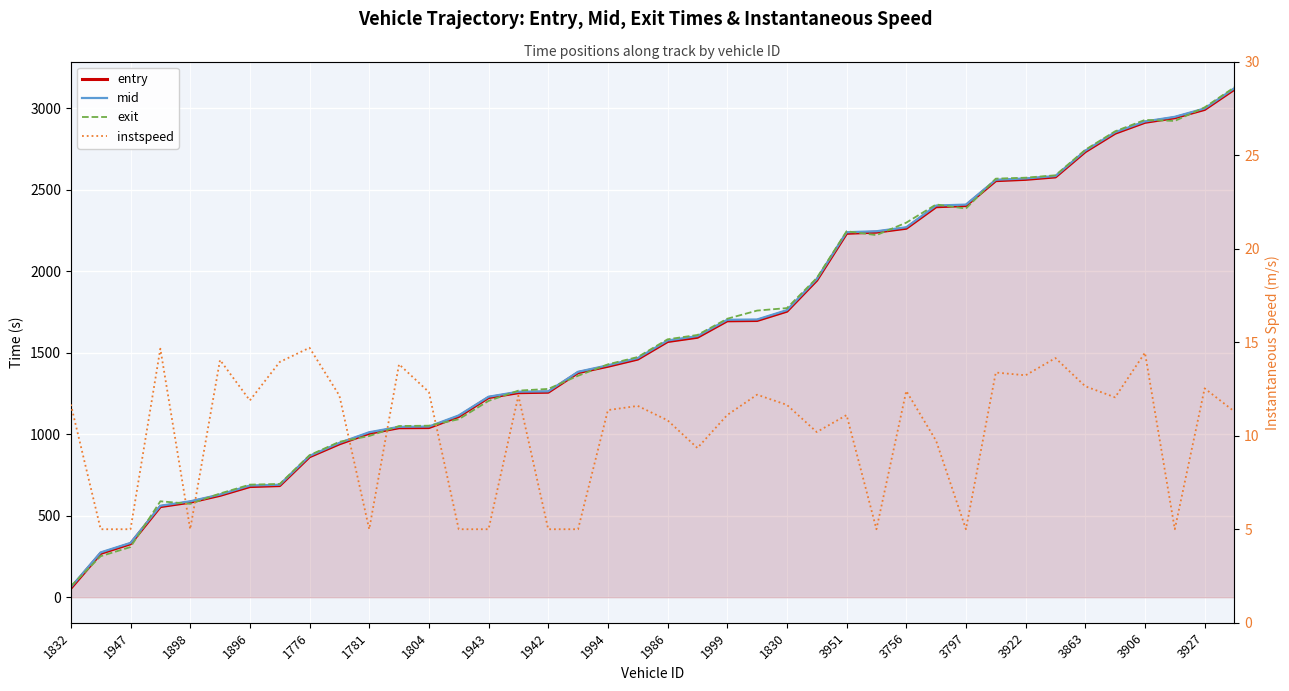

What is the value of the mid point at the 19th from the left?

1423.1